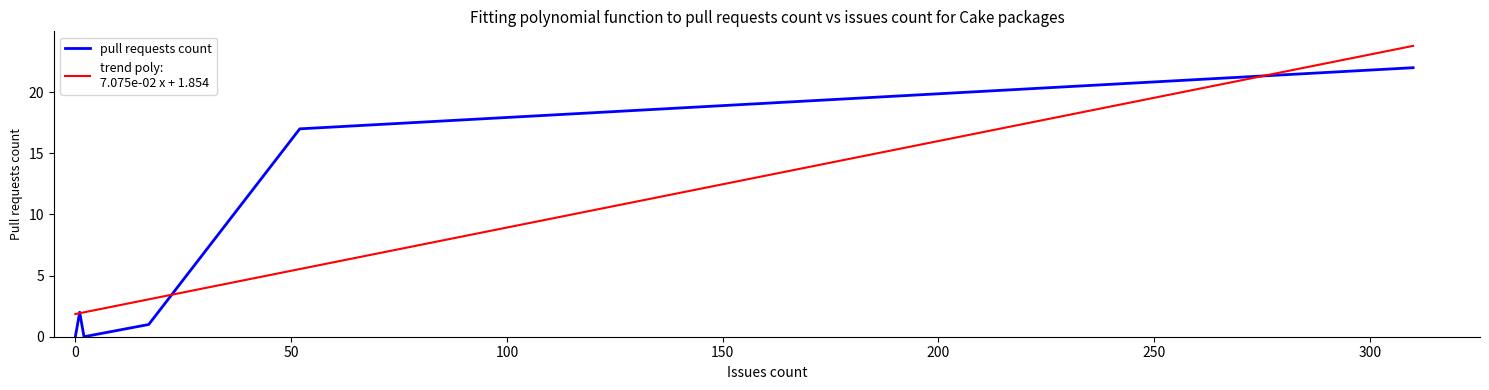

How many positive values are there?

4